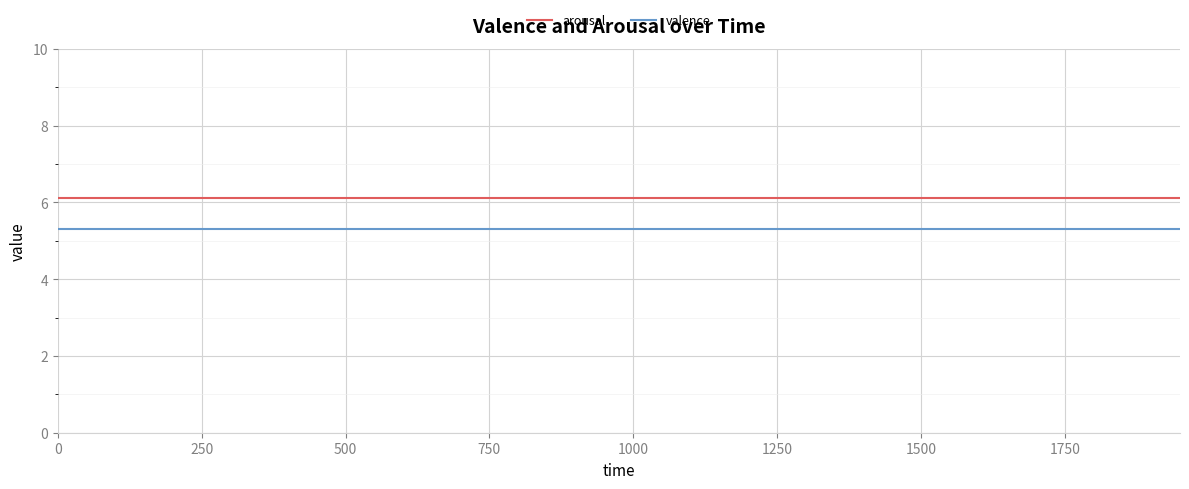

Rank the series by their maximum value, from lowest to highest.

valence, arousal